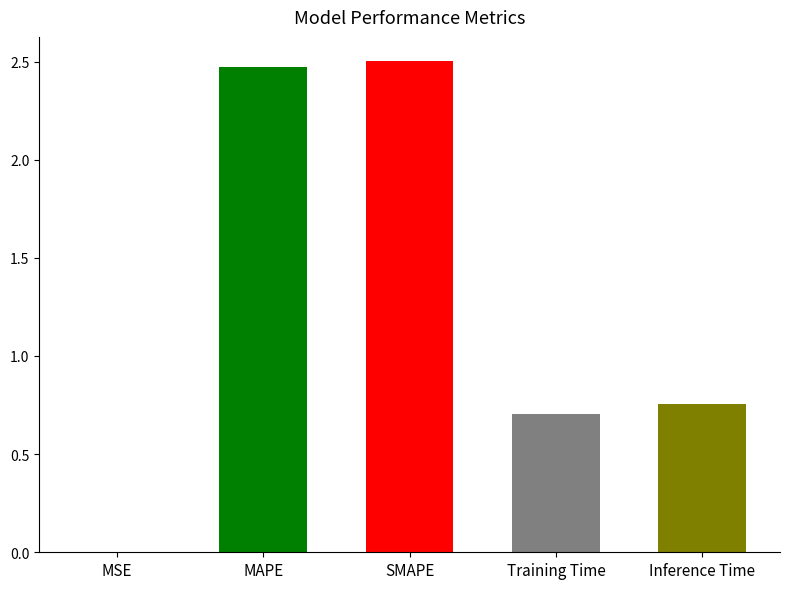

The chart shows a value of 4.2 at SMAPE. True or false?

False